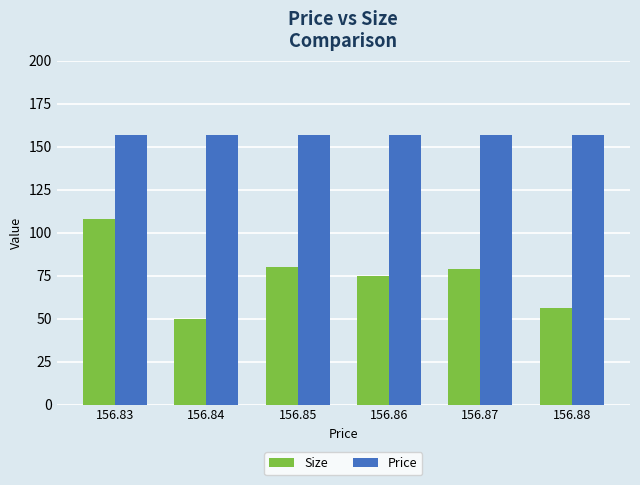

What is the average value of the Size series?

74.7